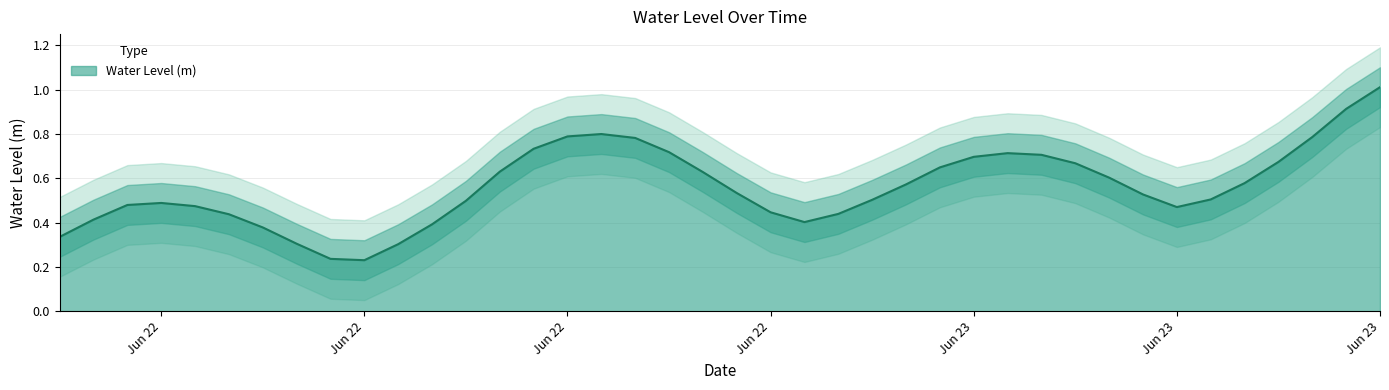

Which category has the lowest value across all series?

Jun 22